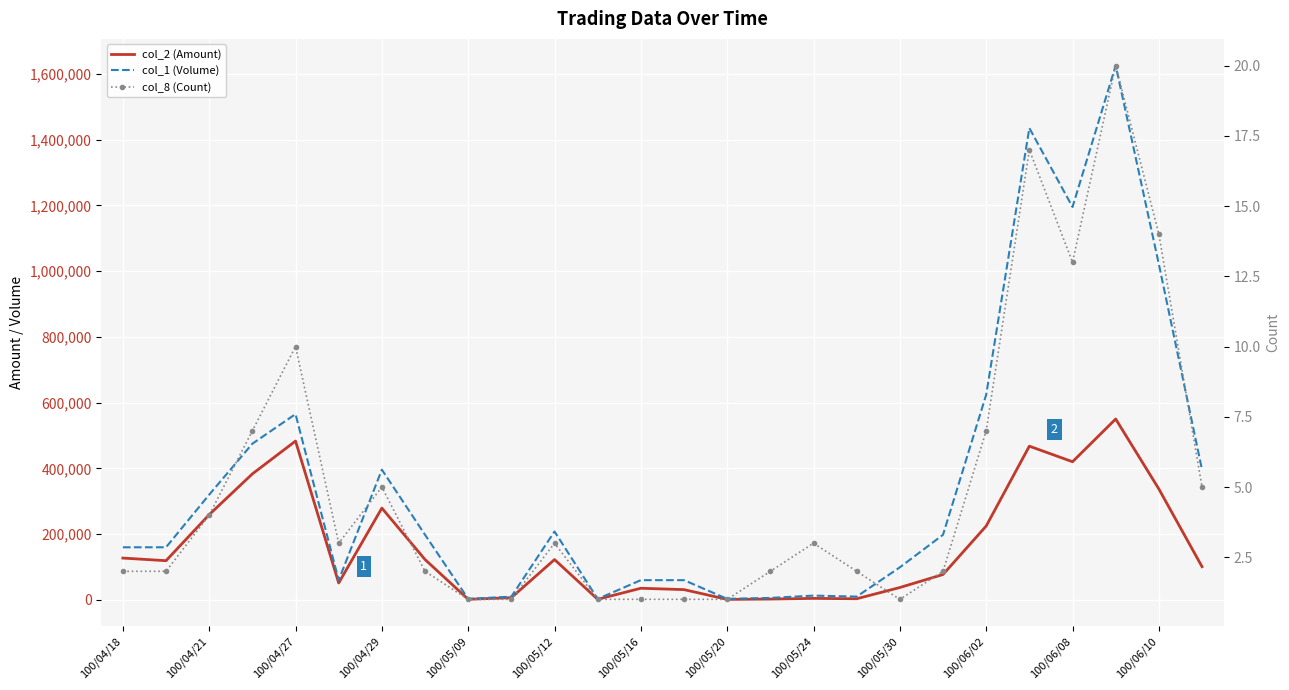

What is the difference between the highest and lowest values at 19?

197998